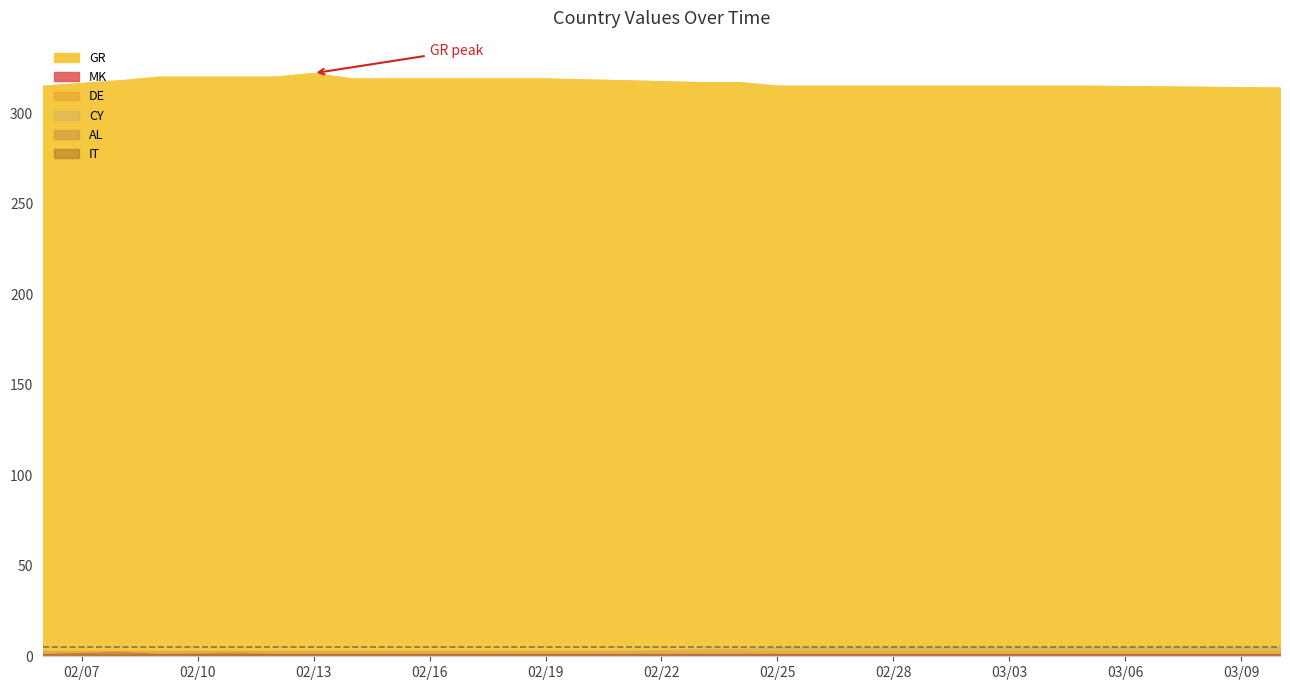

Read the DE value at 2019-03-10.

3